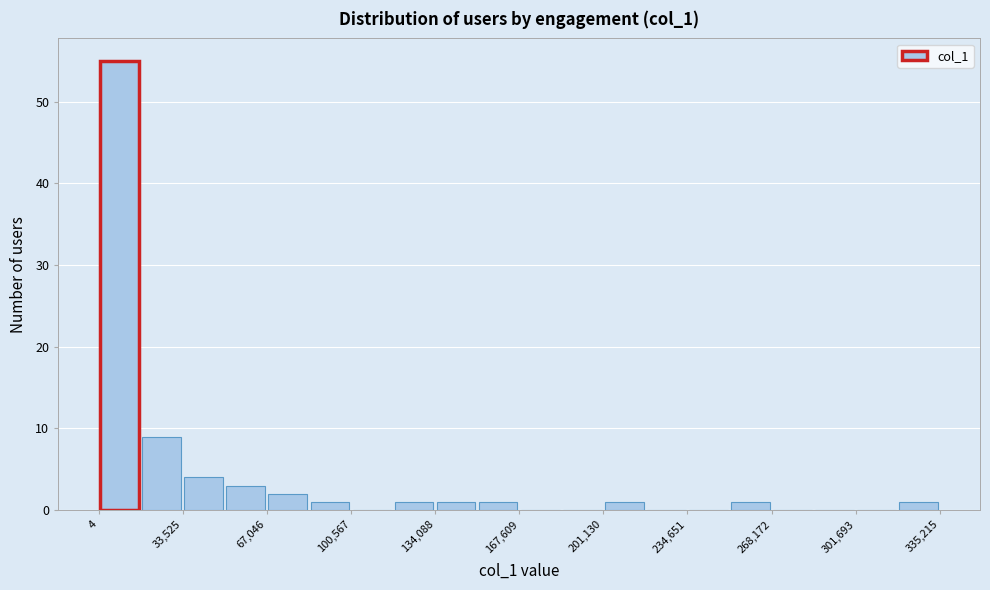

Read against the x-axis, roughly where is the centre of the tallest bar?

10000